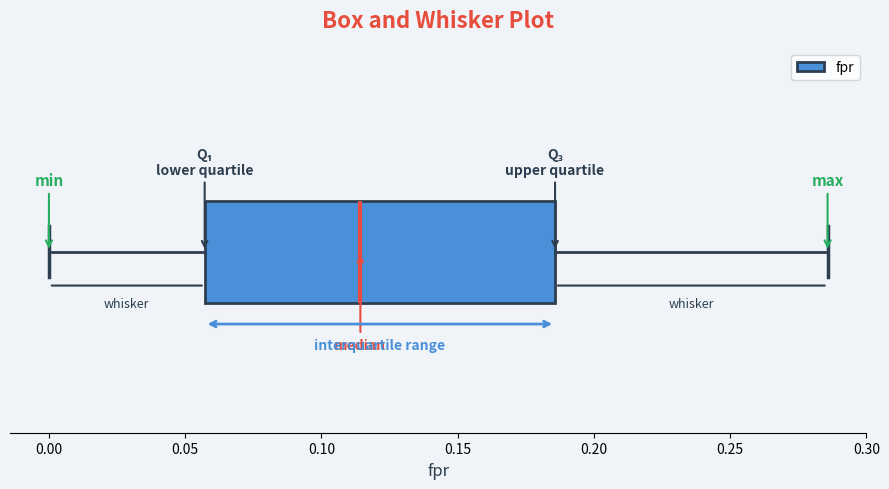

Read this box plot against the x-axis: the position of the median line, the range covered by the box, and the ends of both whiskers. The values are not printed on the chart, so give them approximately, as read against the axis.

median 0.115, box 0.055 to 0.185, whiskers 0.000 to 0.285